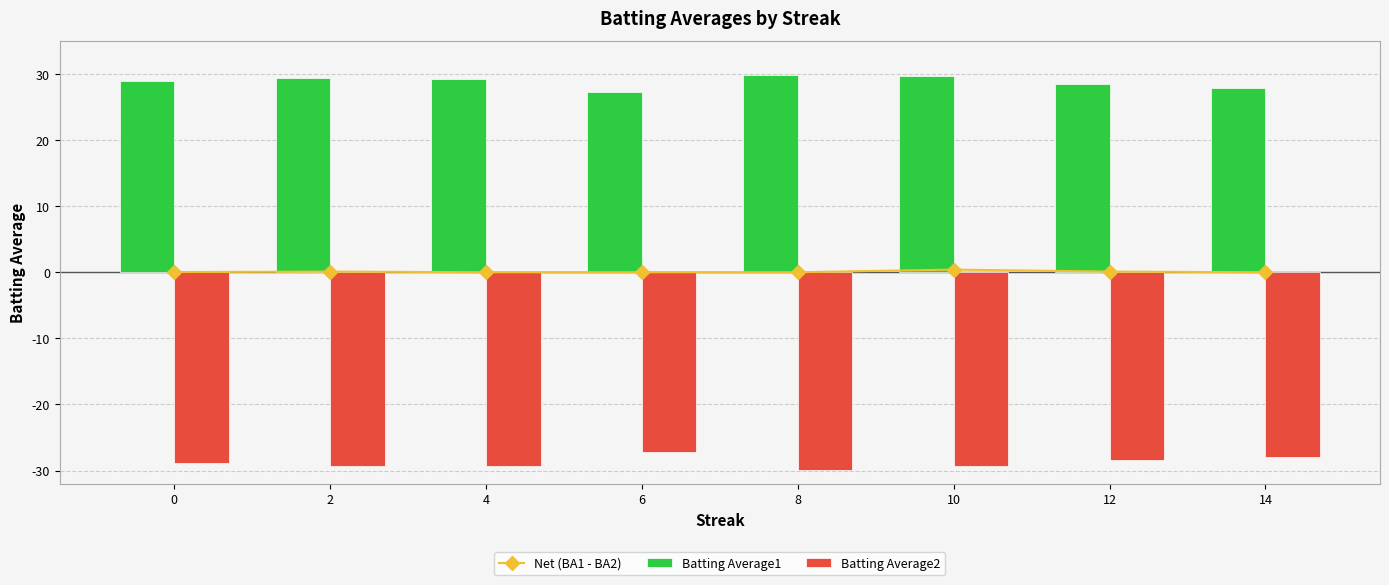

Is the value of Batting Average2 at 0 greater than the value of Net (BA1 - BA2) at 10?

No